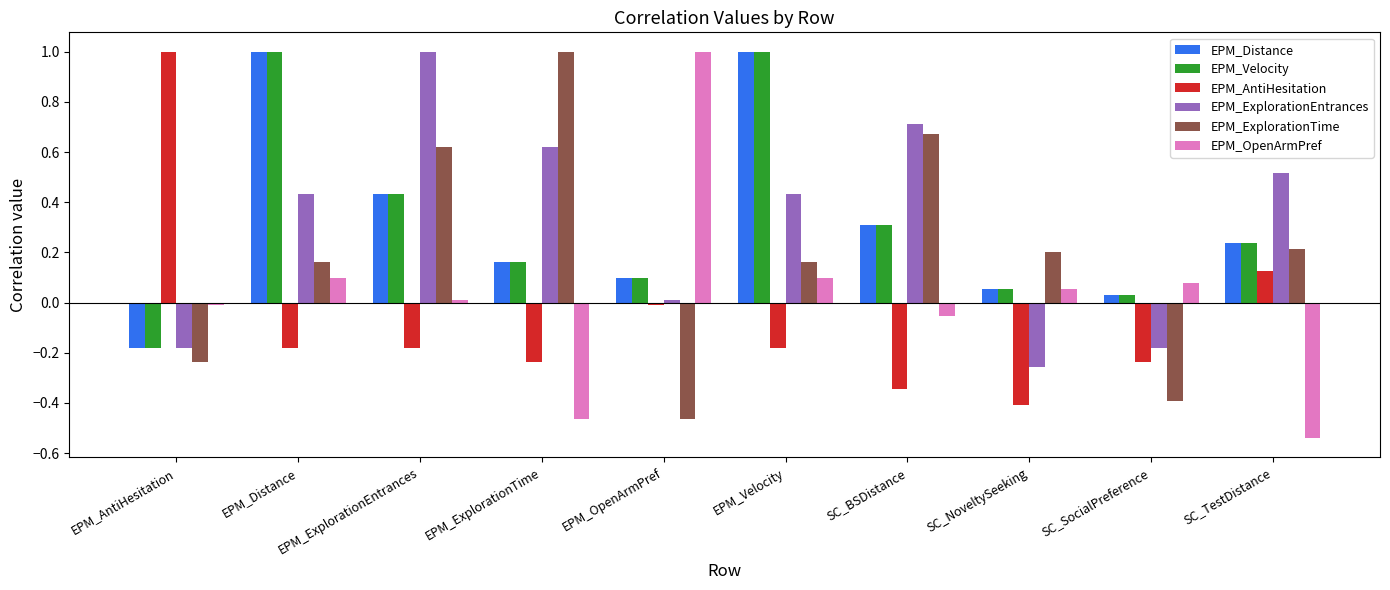

At which label is EPM_ExplorationEntrances closest to 0?

EPM_OpenArmPref